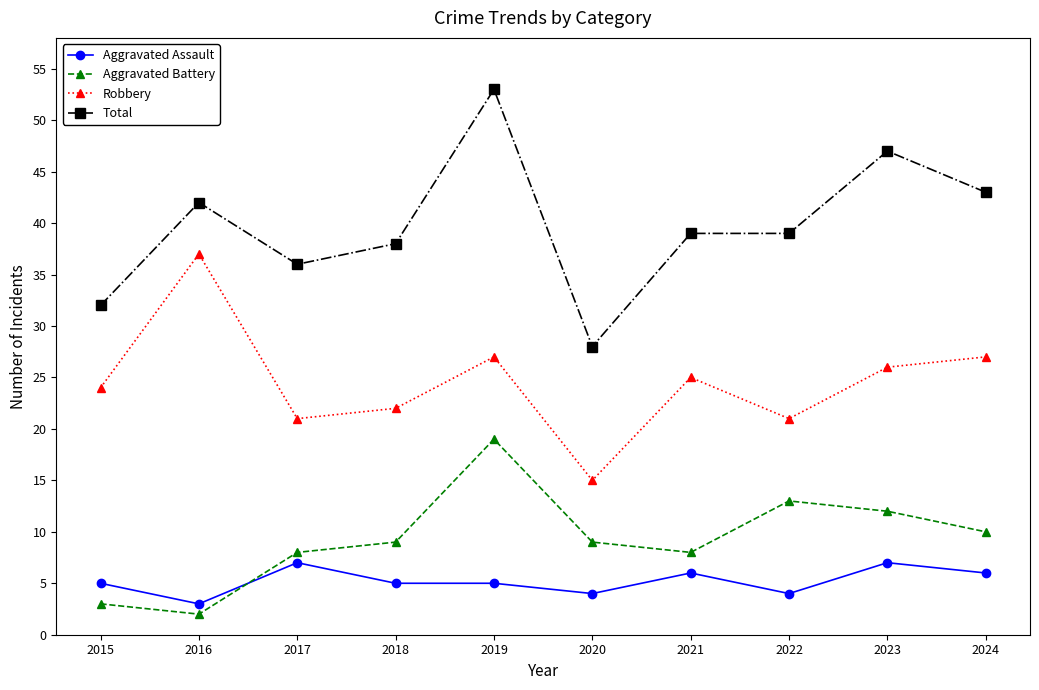

Reading left to right, transcribe all the data shown in this chart.

Aggravated Assault: 5	3	7	5	5	4	6	4	7	6
Aggravated Battery: 3	2	8	9	19	9	8	13	12	10
Robbery: 24	37	21	22	27	15	25	21	26	27
Total: 32	42	36	38	53	28	39	39	47	43